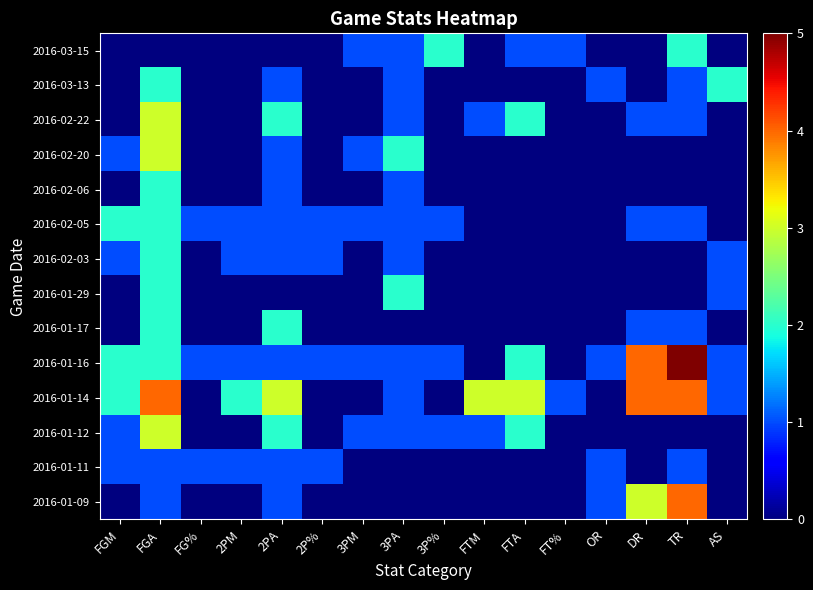

Reading left to right, extract all data points from this chart.

2016-03-15: FGM=0	FGA=0	FG%=0	2PM=0	2PA=0	2P%=0	3PM=1	3PA=1	3P%=2	FTM=0	FTA=1	FT%=1	OR=0	DR=0	TR=2	AS=0
2016-03-13: FGM=0	FGA=2	FG%=0	2PM=0	2PA=1	2P%=0	3PM=0	3PA=1	3P%=0	FTM=0	FTA=0	FT%=0	OR=1	DR=0	TR=1	AS=2
2016-02-22: FGM=0	FGA=3	FG%=0	2PM=0	2PA=2	2P%=0	3PM=0	3PA=1	3P%=0	FTM=1	FTA=2	FT%=0	OR=0	DR=1	TR=1	AS=0
2016-02-20: FGM=1	FGA=3	FG%=0	2PM=0	2PA=1	2P%=0	3PM=1	3PA=2	3P%=0	FTM=0	FTA=0	FT%=0	OR=0	DR=0	TR=0	AS=0
2016-02-06: FGM=0	FGA=2	FG%=0	2PM=0	2PA=1	2P%=0	3PM=0	3PA=1	3P%=0	FTM=0	FTA=0	FT%=0	OR=0	DR=0	TR=0	AS=0
2016-02-05: FGM=2	FGA=2	FG%=1	2PM=1	2PA=1	2P%=1	3PM=1	3PA=1	3P%=1	FTM=0	FTA=0	FT%=0	OR=0	DR=1	TR=1	AS=0
2016-02-03: FGM=1	FGA=2	FG%=0	2PM=1	2PA=1	2P%=1	3PM=0	3PA=1	3P%=0	FTM=0	FTA=0	FT%=0	OR=0	DR=0	TR=0	AS=1
2016-01-29: FGM=0	FGA=2	FG%=0	2PM=0	2PA=0	2P%=0	3PM=0	3PA=2	3P%=0	FTM=0	FTA=0	FT%=0	OR=0	DR=0	TR=0	AS=1
2016-01-17: FGM=0	FGA=2	FG%=0	2PM=0	2PA=2	2P%=0	3PM=0	3PA=0	3P%=0	FTM=0	FTA=0	FT%=0	OR=0	DR=1	TR=1	AS=0
2016-01-16: FGM=2	FGA=2	FG%=1	2PM=1	2PA=1	2P%=1	3PM=1	3PA=1	3P%=1	FTM=0	FTA=2	FT%=0	OR=1	DR=4	TR=5	AS=1
2016-01-14: FGM=2	FGA=4	FG%=0	2PM=2	2PA=3	2P%=0	3PM=0	3PA=1	3P%=0	FTM=3	FTA=3	FT%=1	OR=0	DR=4	TR=4	AS=1
2016-01-12: FGM=1	FGA=3	FG%=0	2PM=0	2PA=2	2P%=0	3PM=1	3PA=1	3P%=1	FTM=1	FTA=2	FT%=0	OR=0	DR=0	TR=0	AS=0
2016-01-11: FGM=1	FGA=1	FG%=1	2PM=1	2PA=1	2P%=1	3PM=0	3PA=0	3P%=0	FTM=0	FTA=0	FT%=0	OR=1	DR=0	TR=1	AS=0
2016-01-09: FGM=0	FGA=1	FG%=0	2PM=0	2PA=1	2P%=0	3PM=0	3PA=0	3P%=0	FTM=0	FTA=0	FT%=0	OR=1	DR=3	TR=4	AS=0